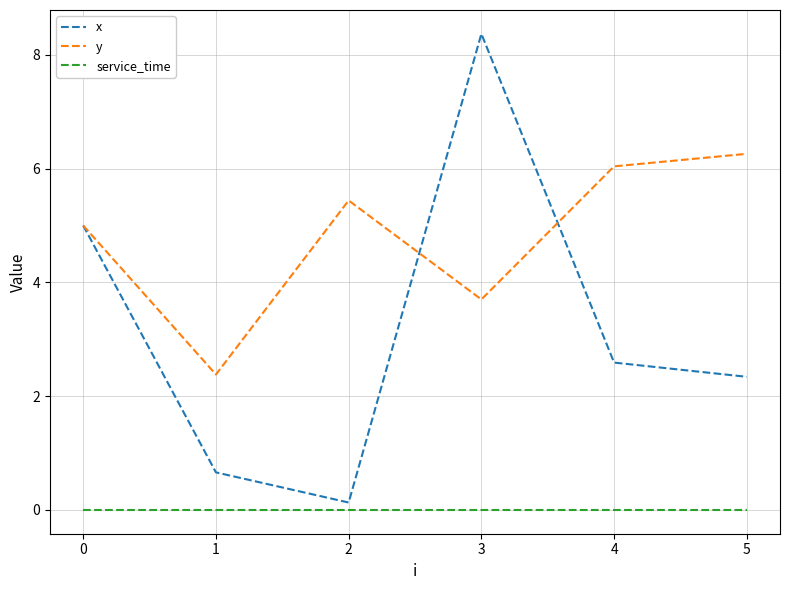

Is the value of service_time at 0 greater than the value of x at 2?

No